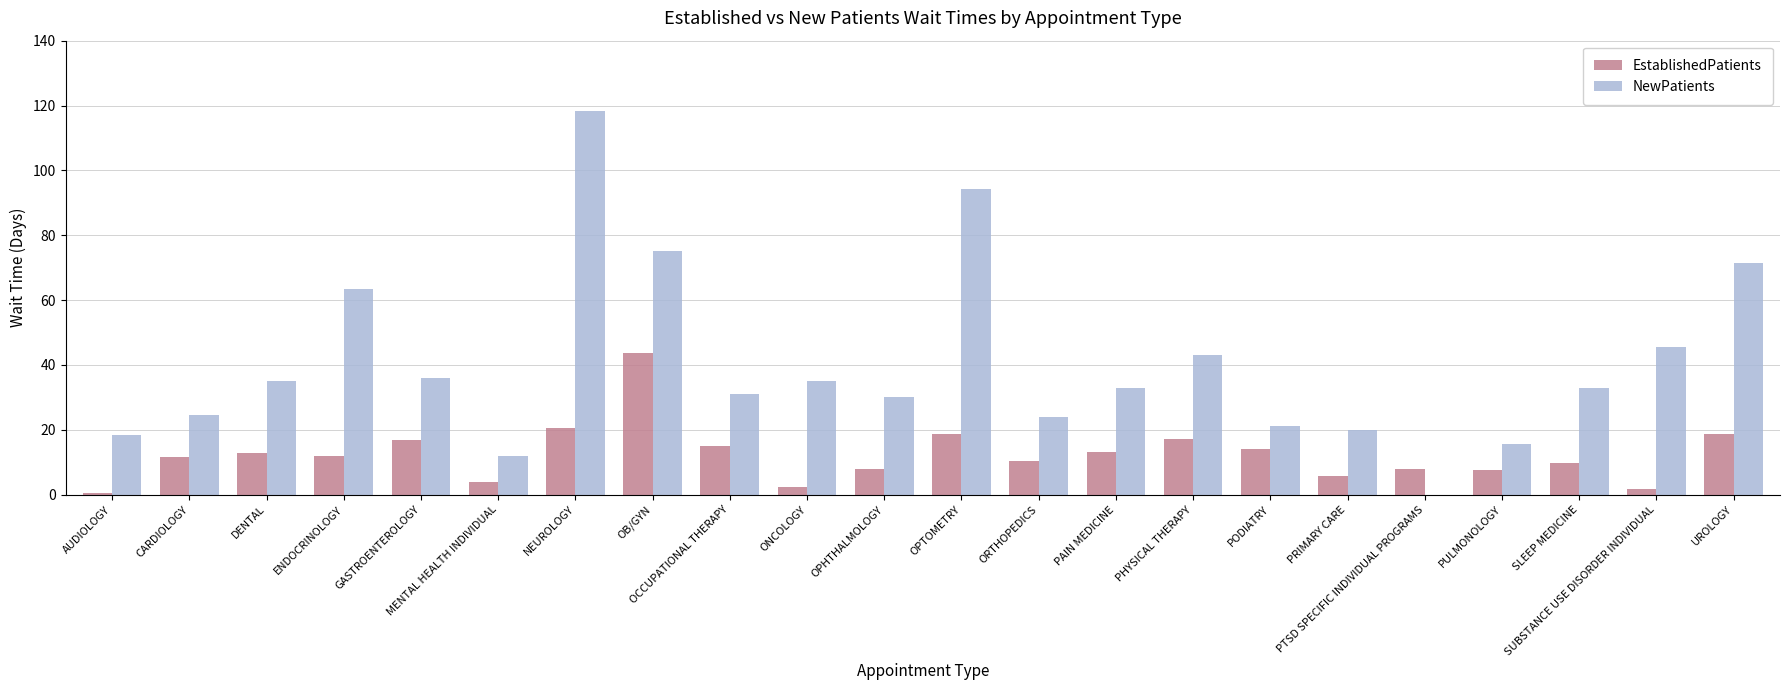

Which series changed the most between OPTOMETRY and PHYSICAL THERAPY?

NewPatients